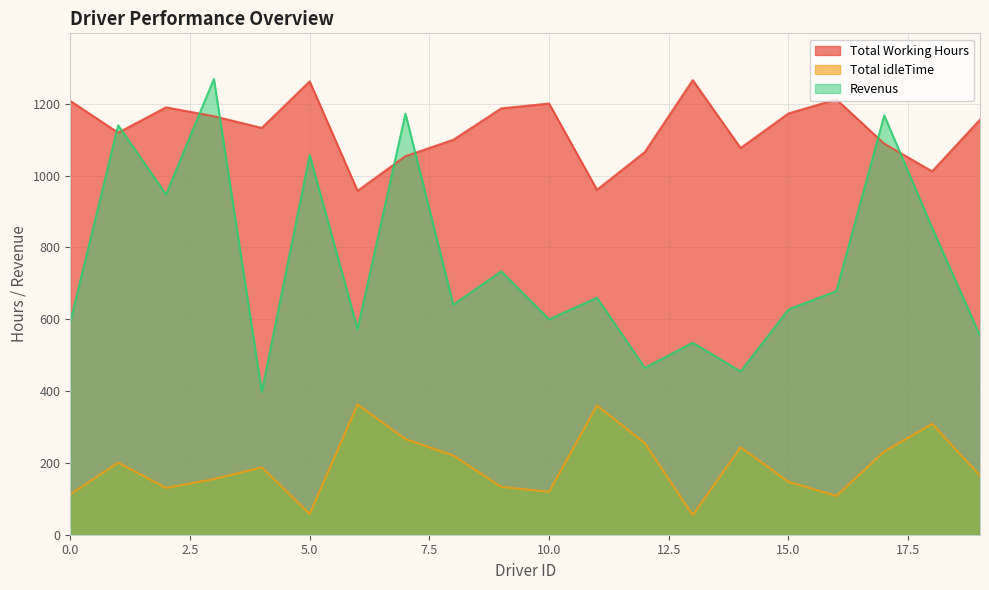

Where does the Total idleTime series first go above 187?

1